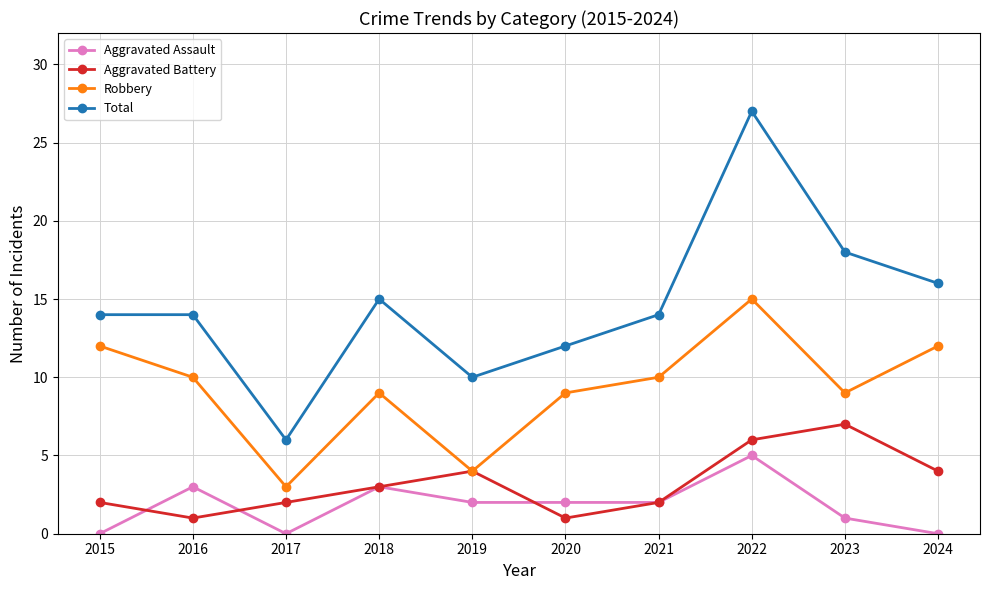

What is the spread (max minus min) of values at 2020?

11